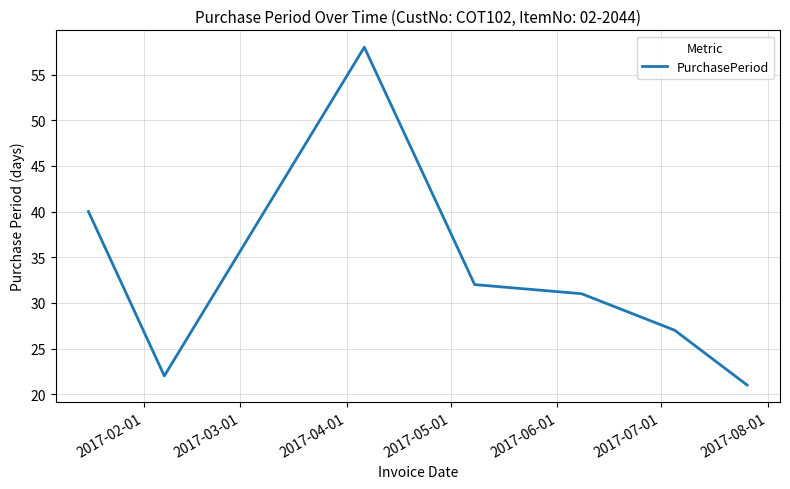

What is the greatest value displayed?

58